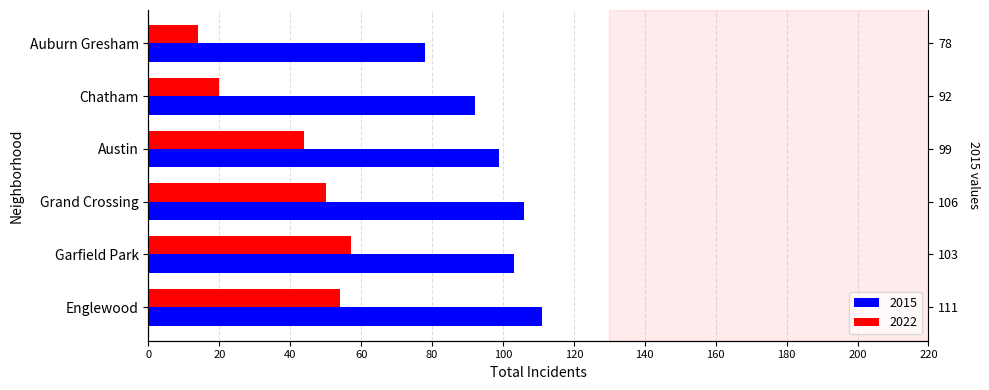

What is the difference between the maximum and minimum values in the 2015 series?

33